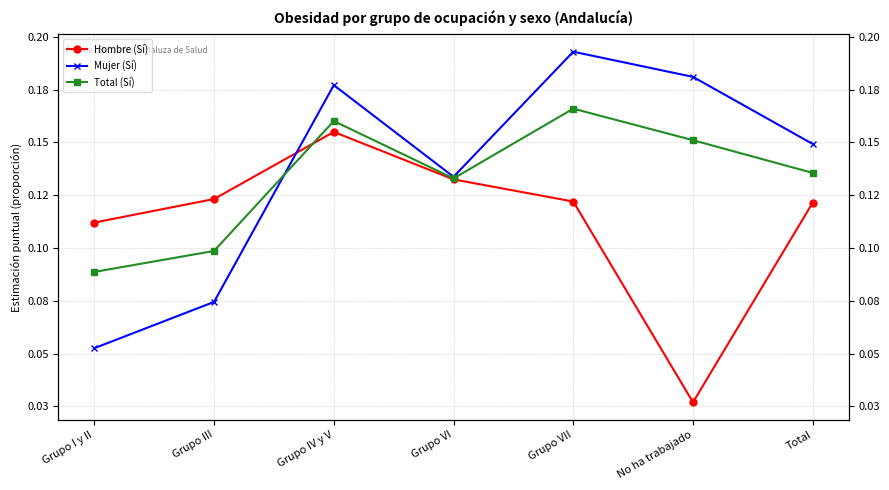

Rank the categories by Total (Sí) value from lowest to highest.

Grupo I y II, Grupo III, Grupo VI, Total, No ha trabajado, Grupo IV y V, Grupo VII